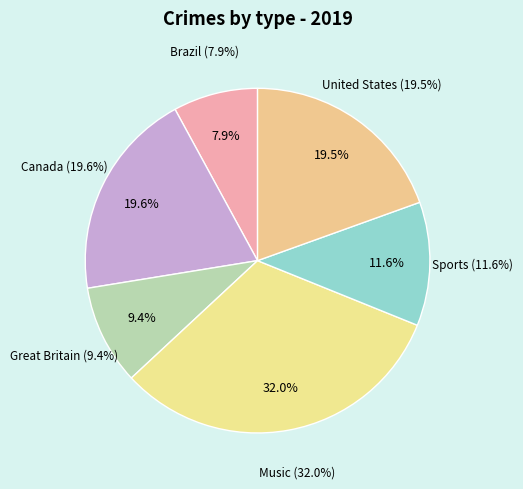

To the nearest percent, what portion does United States represent?

20%